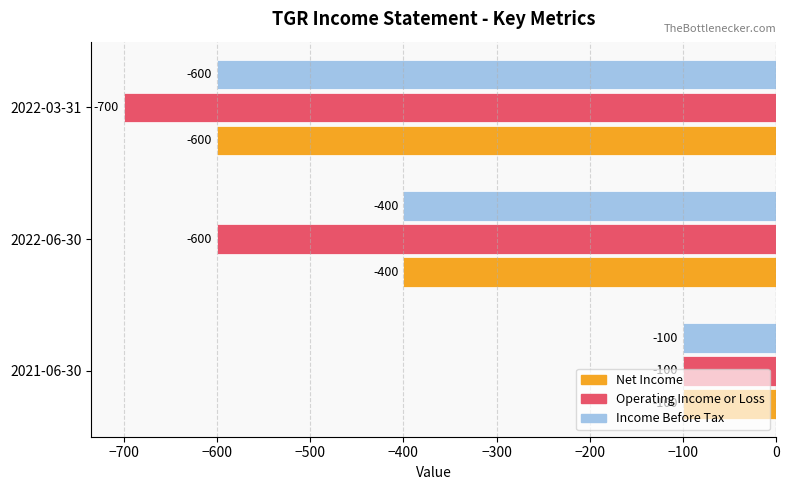

List the labels in order of Operating Income or Loss value, smallest first.

2022-03-31, 2022-06-30, 2021-06-30